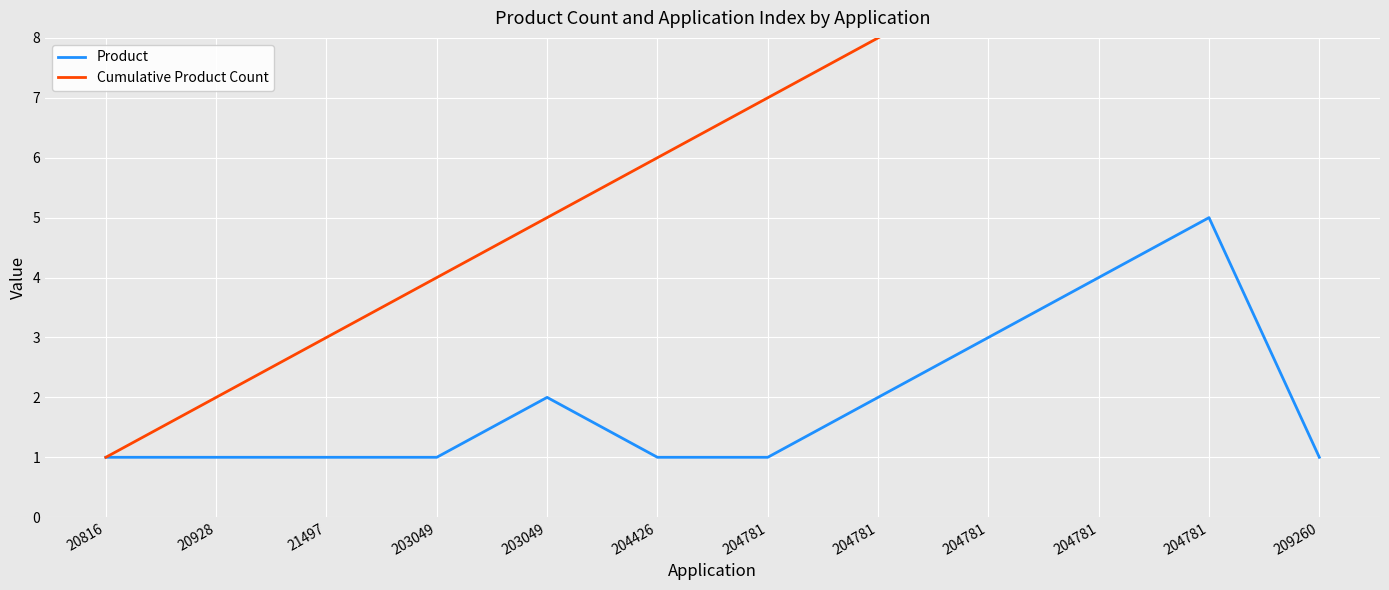

The value of Cumulative Product Count at 204781 is 8. True or false?

True